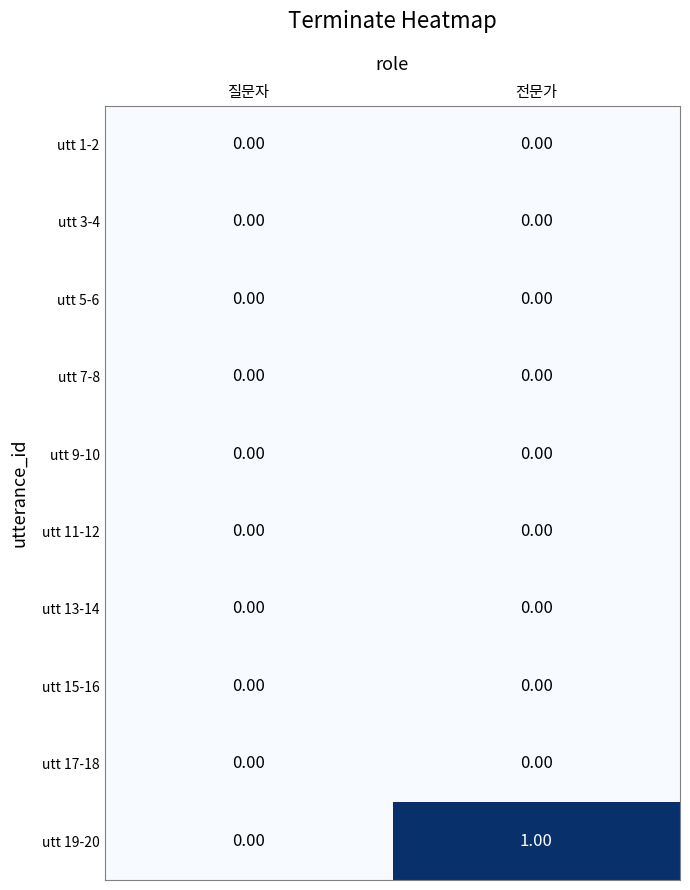

At which category is the sum across all series the highest?

전문가